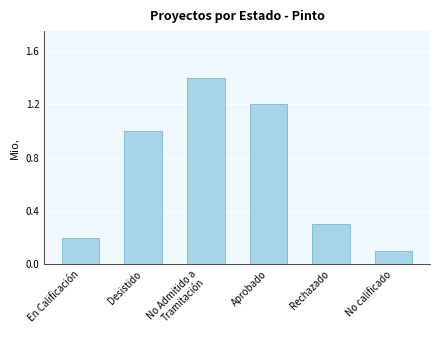

Between No calificado and Desistido, which is larger?

Desistido